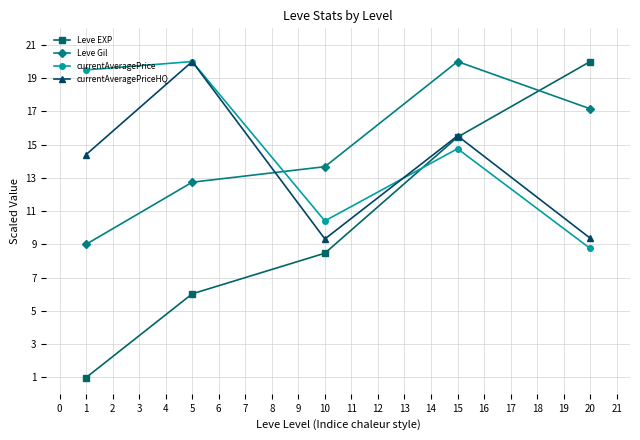

True or false: currentAveragePrice has a value of 10.4 at 10.

True